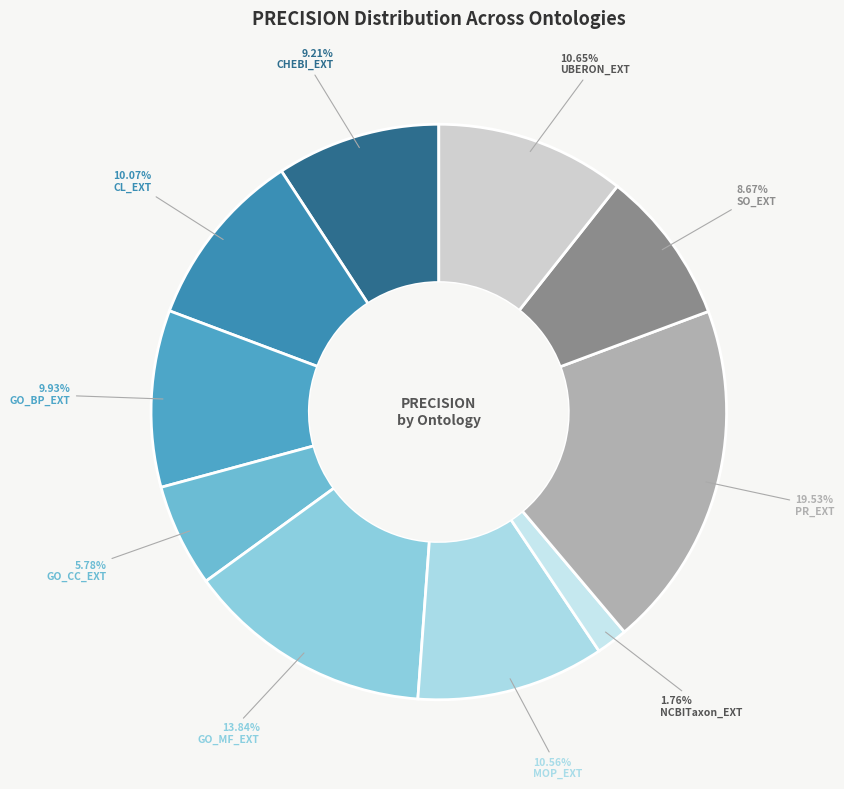

The NCBITaxon_EXT slice represents 13% of the pie. True or false?

False